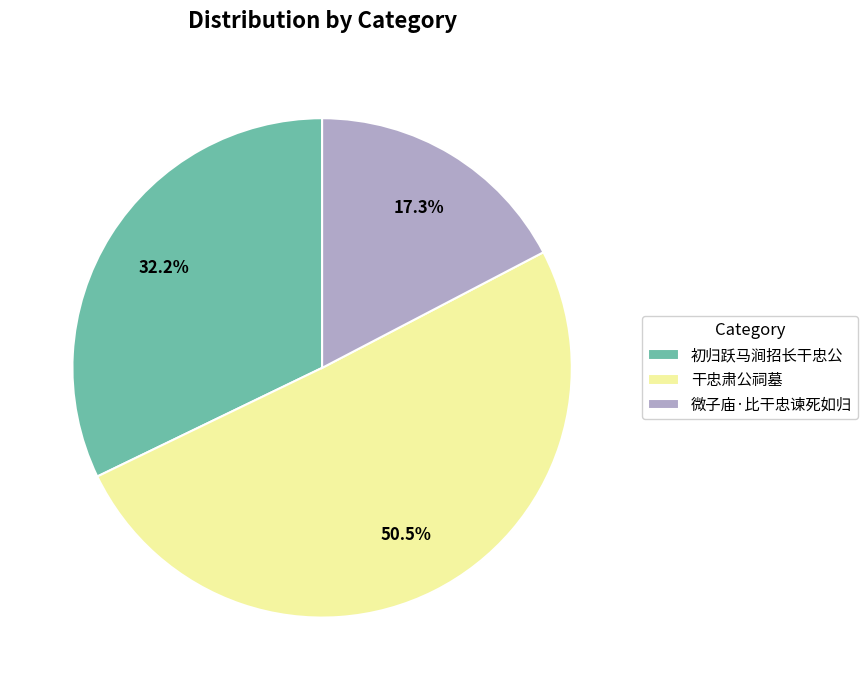

Which slice is the smallest?

微子庙·比干忠谏死如归